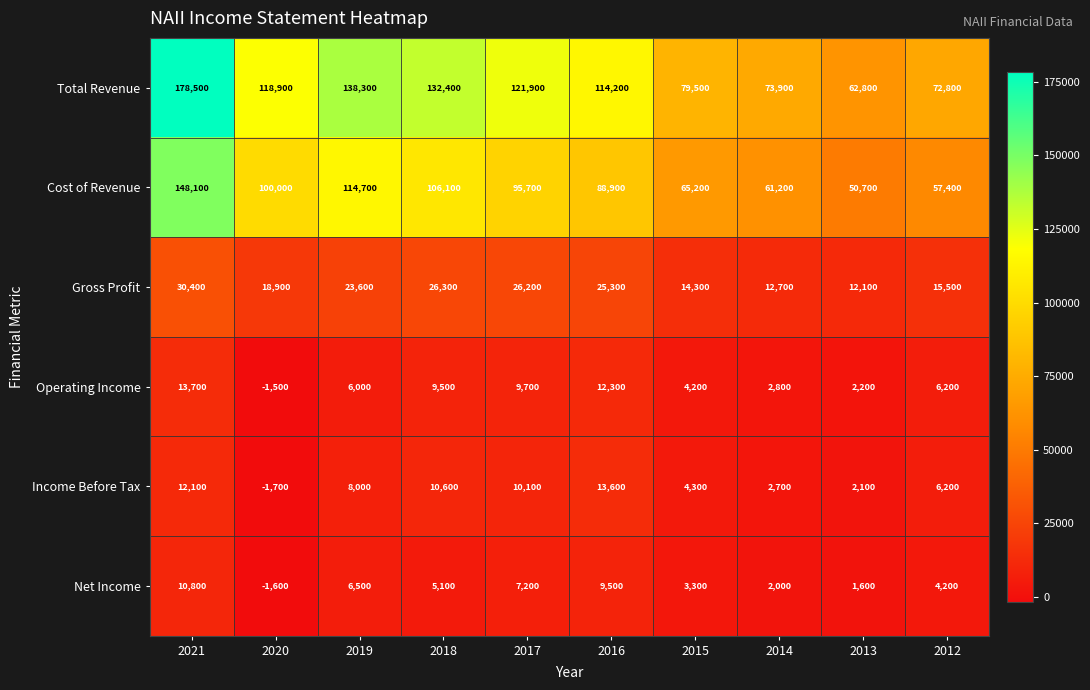

What is the difference between the second highest and second lowest values in the Gross Profit series?

13600